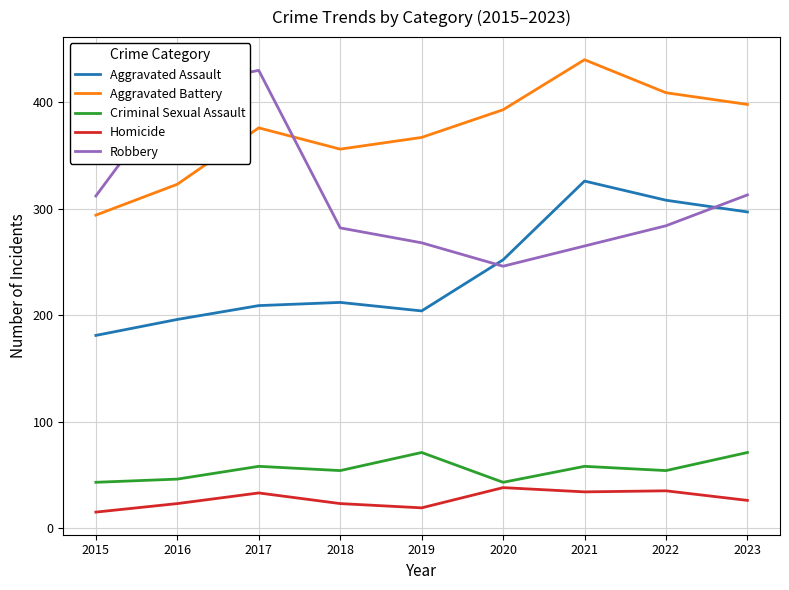

Read the Aggravated Battery value at 2015.

294